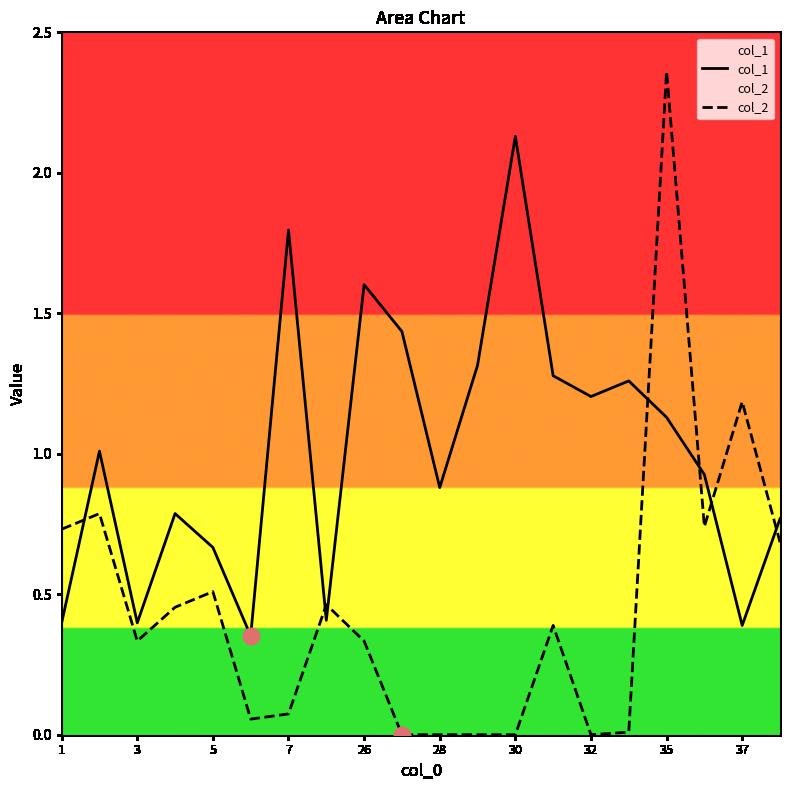

After their last crossing, which series has the higher values: col_1 or col_2?

col_1